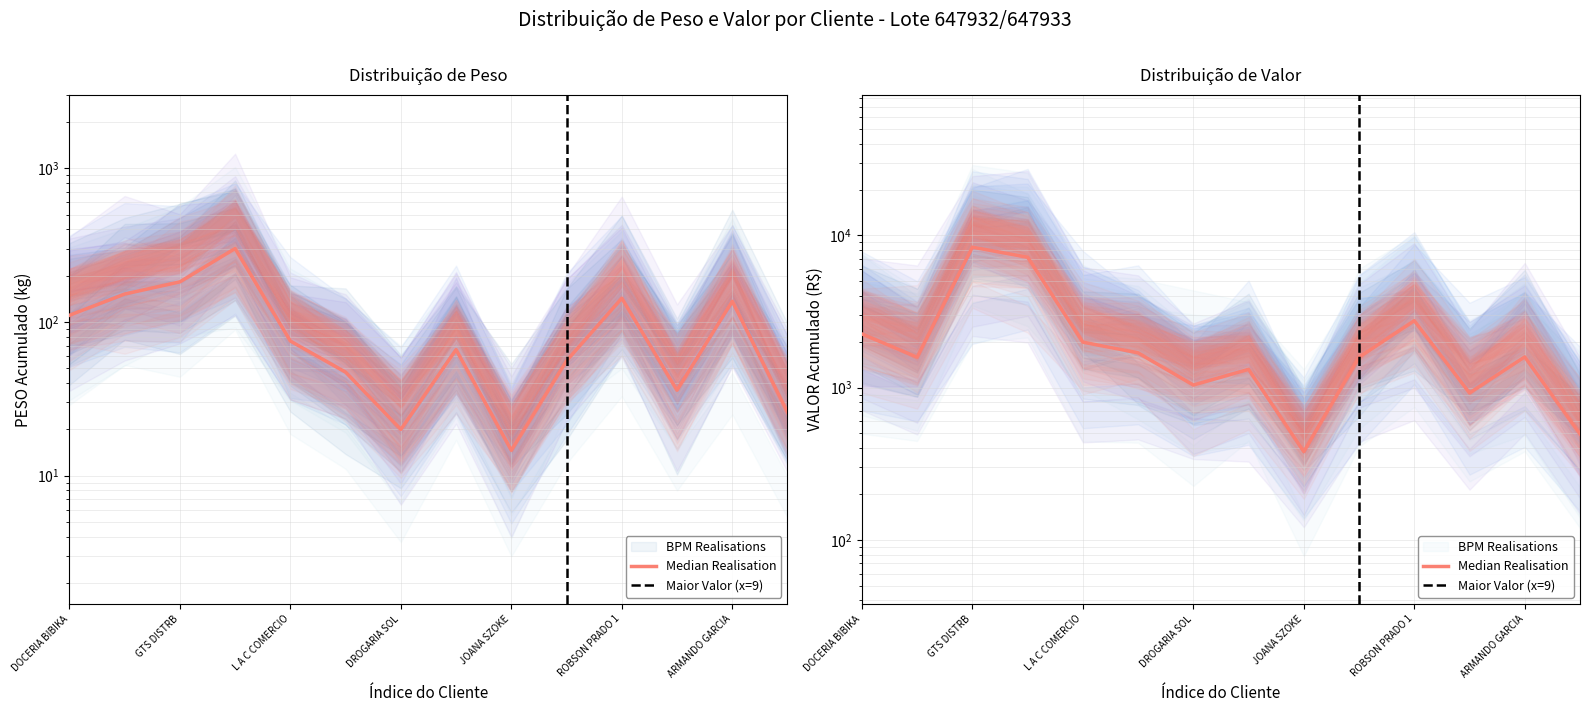

Rank the series by their average value, from lowest to highest.

PESO, VALOR